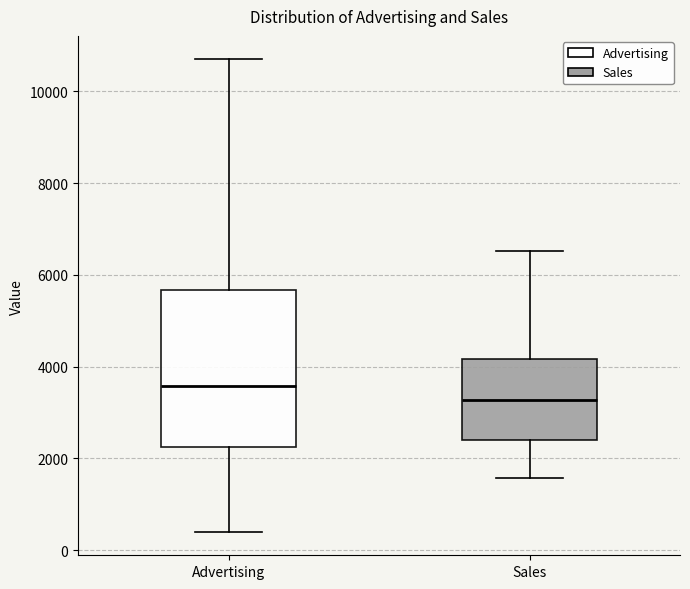

Where is the upper edge of the box for Advertising on the y-axis? The values are not printed on the chart, so give them approximately, as read against the axis.

5600